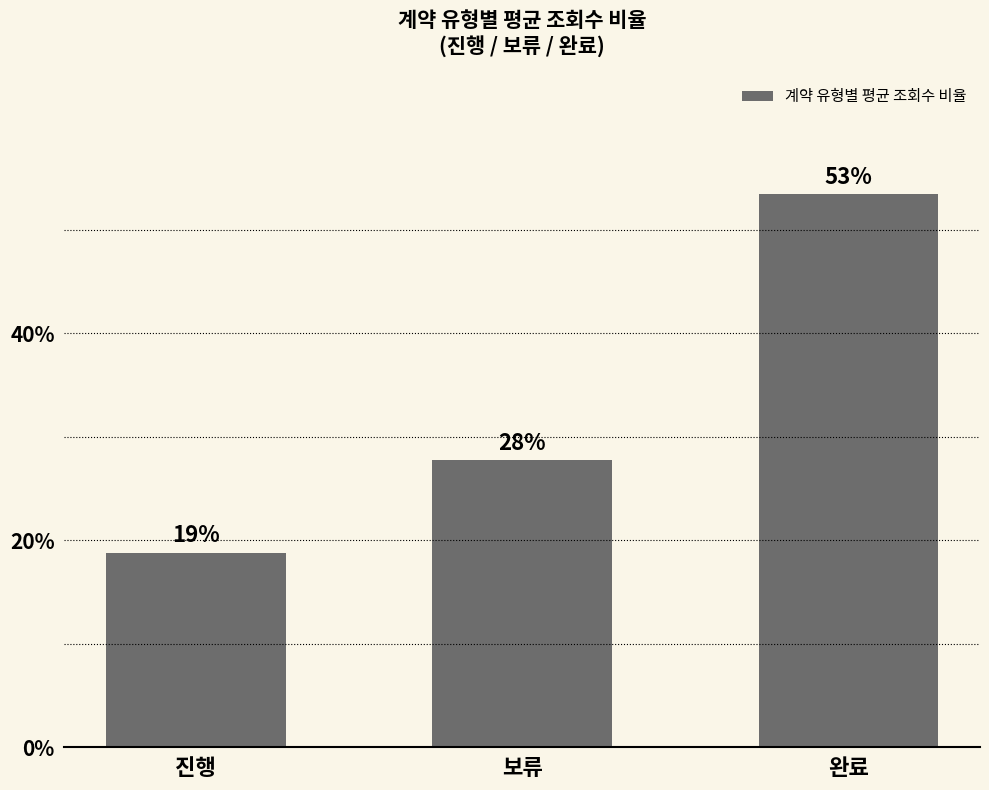

How many bars are there in total?

3